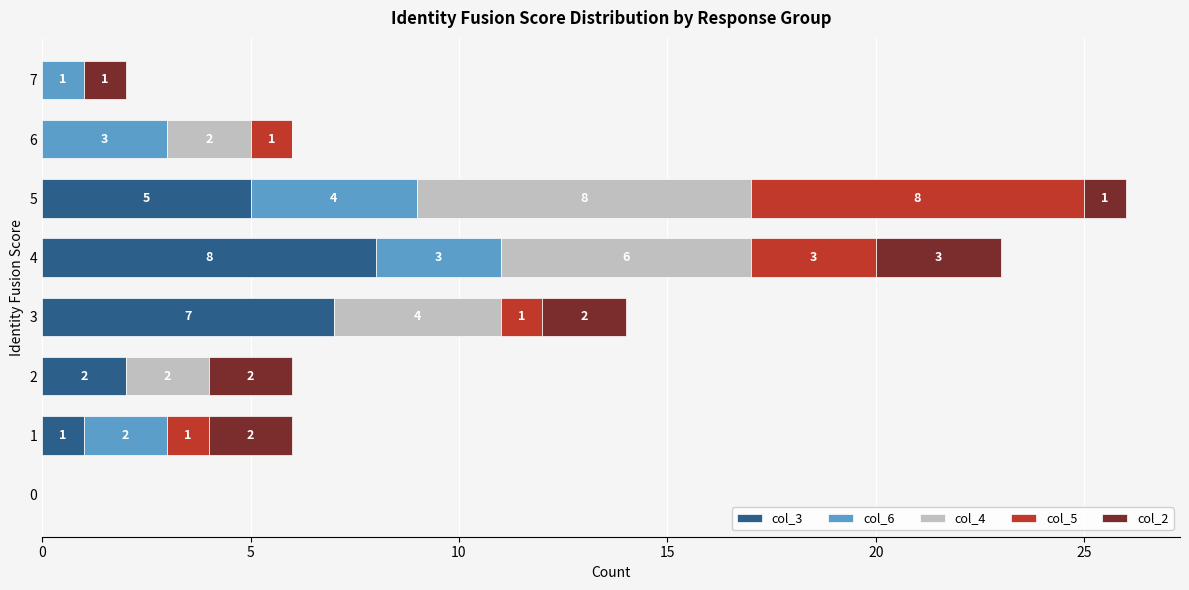

How many col_3 values are between 0 and 7?

7